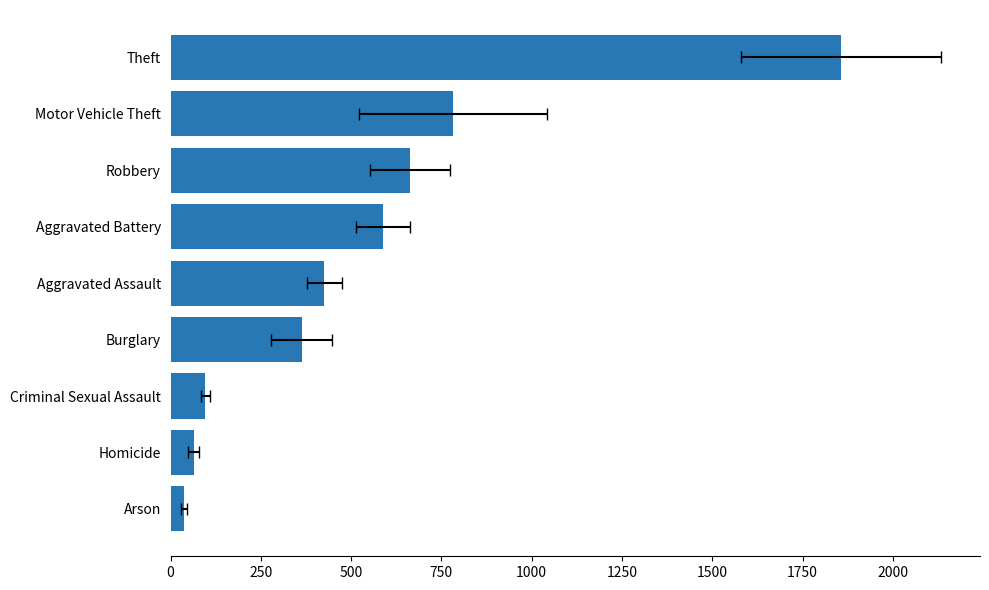

What is the difference between the maximum and minimum values?

1819.2